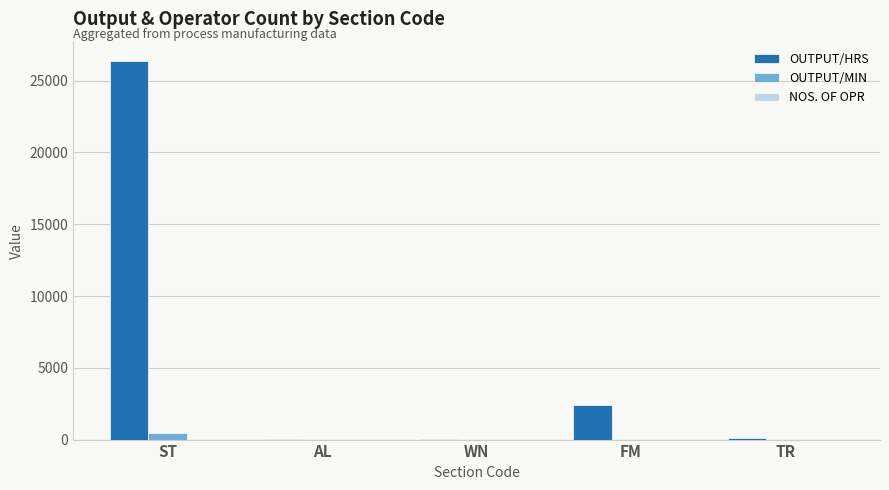

What is the sum of all OUTPUT/HRS values?

29012.0